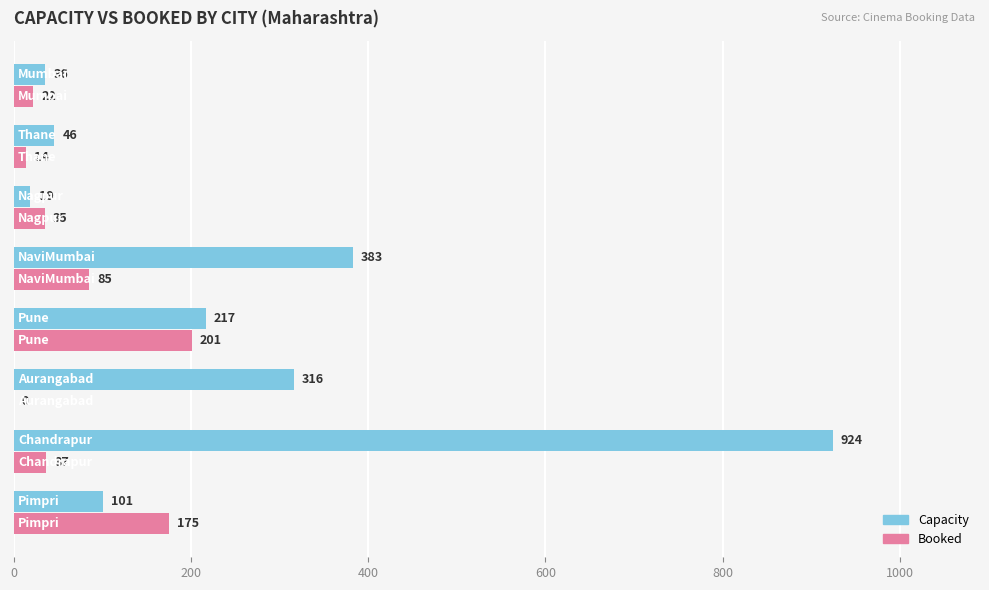

Which series has the largest total across all categories?

Capacity